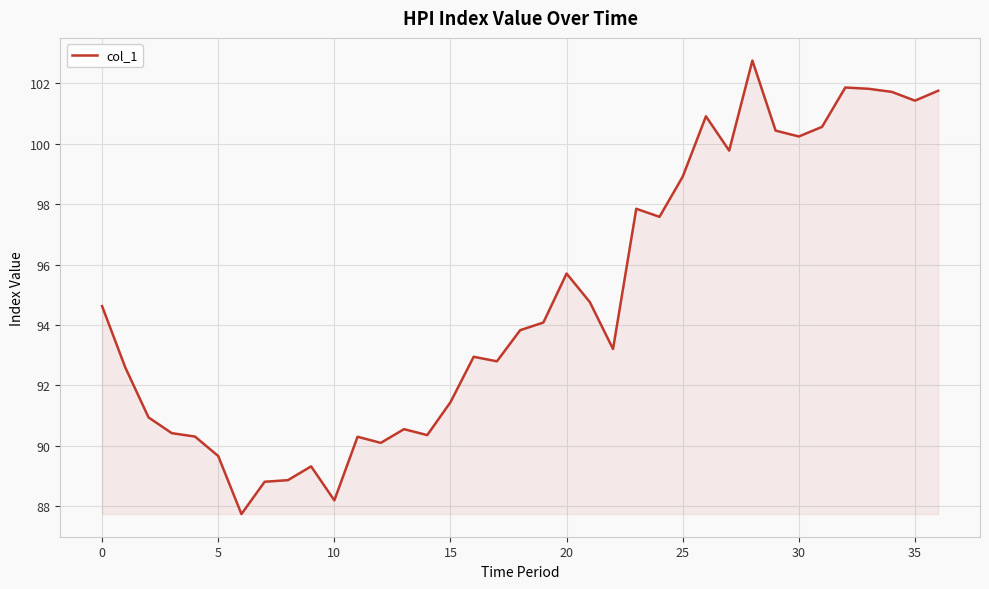

What is the maximum value shown in the chart?

102.8